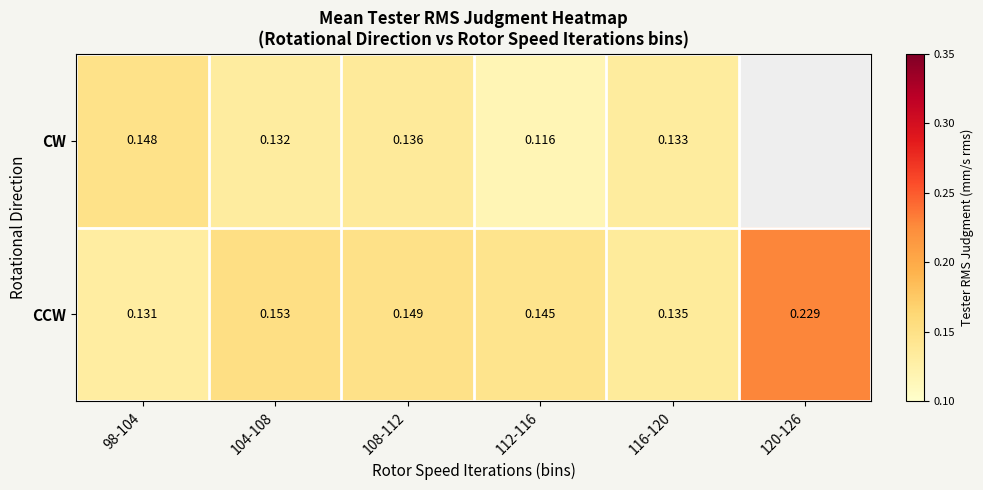

Rank the series at 108-112 from highest to lowest value.

CCW, CW